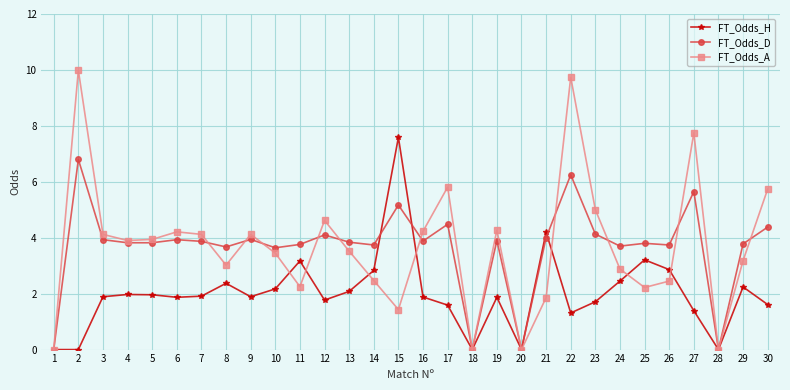

Rank the series by their maximum value, from lowest to highest.

FT_Odds_D, FT_Odds_H, FT_Odds_A